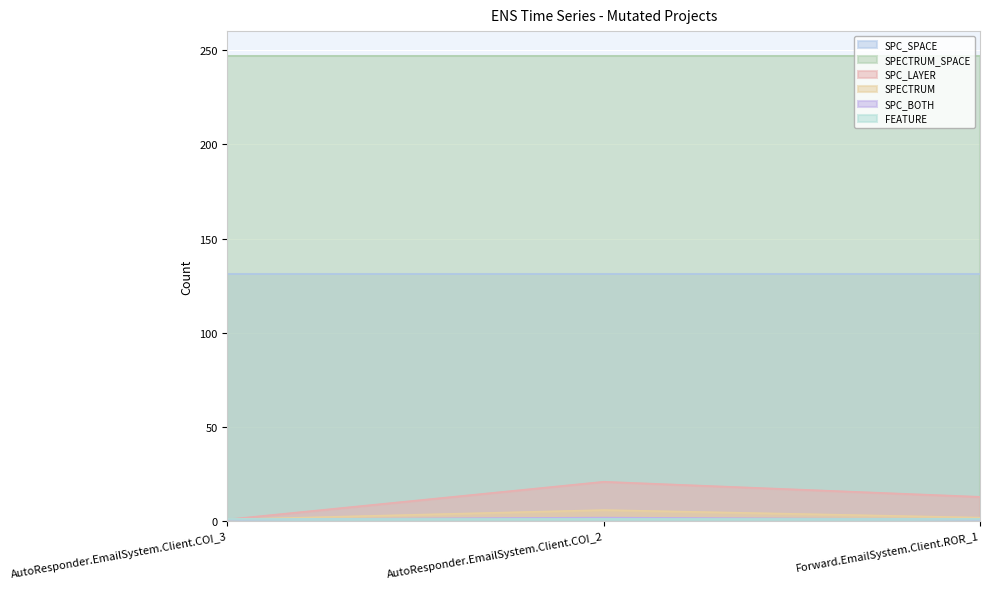

Which series has the largest total across all categories?

SPECTRUM_SPACE